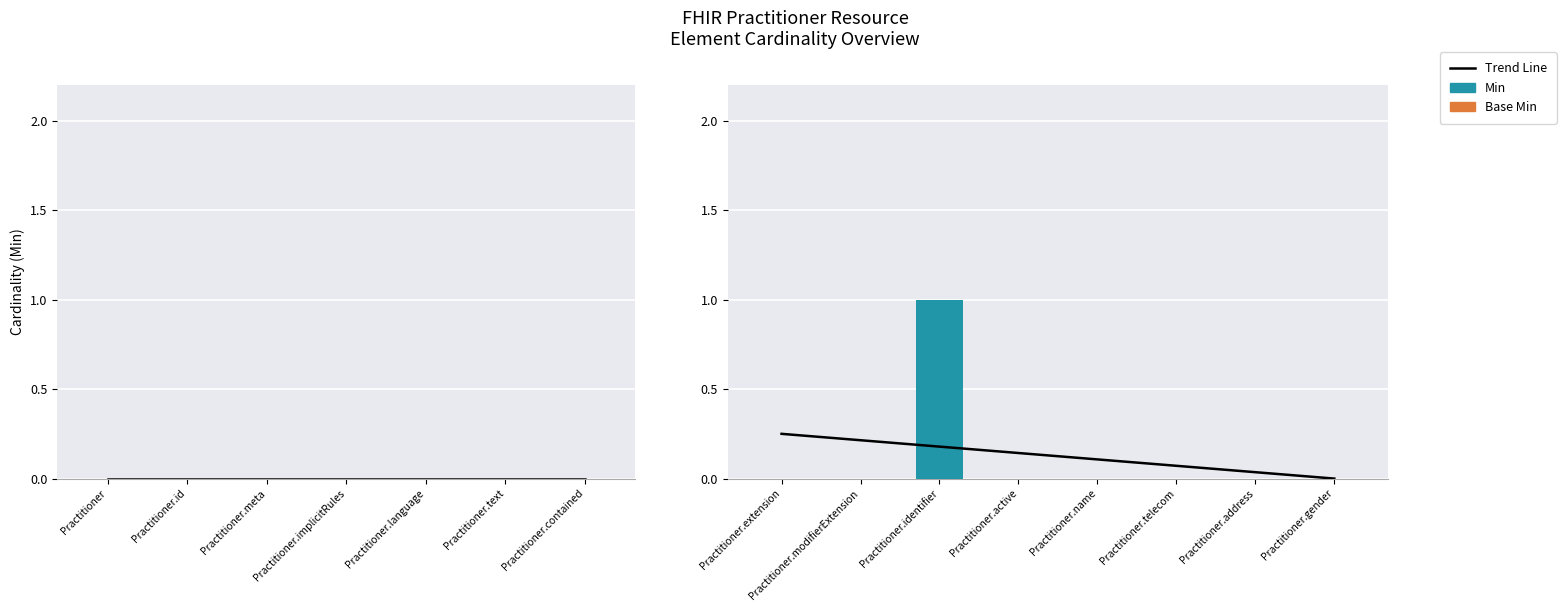

Is it true that Base Min equals 0 at Practitioner.name?

True